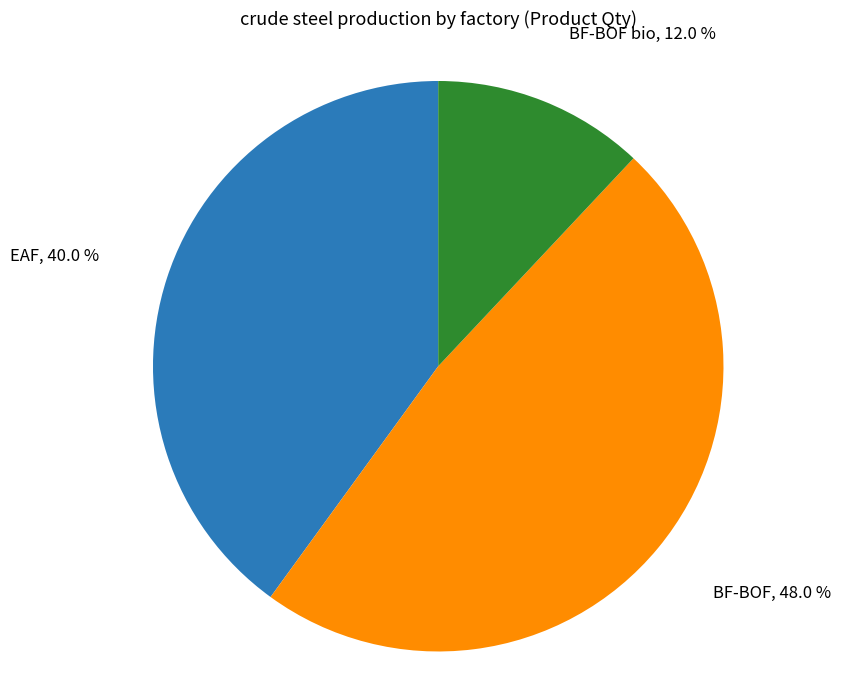

Between EAF and BF-BOF, which is larger?

BF-BOF